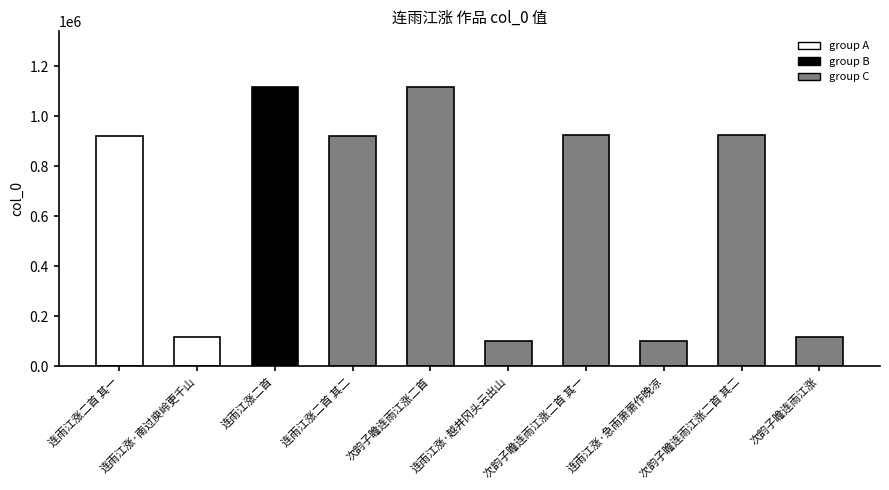

What position from the right is 连雨江涨二首 其二?

7